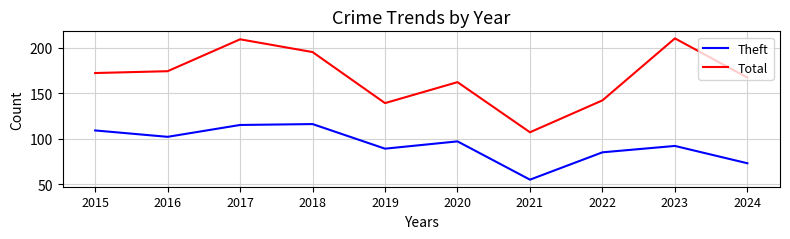

What is the average value of the Total series?

168